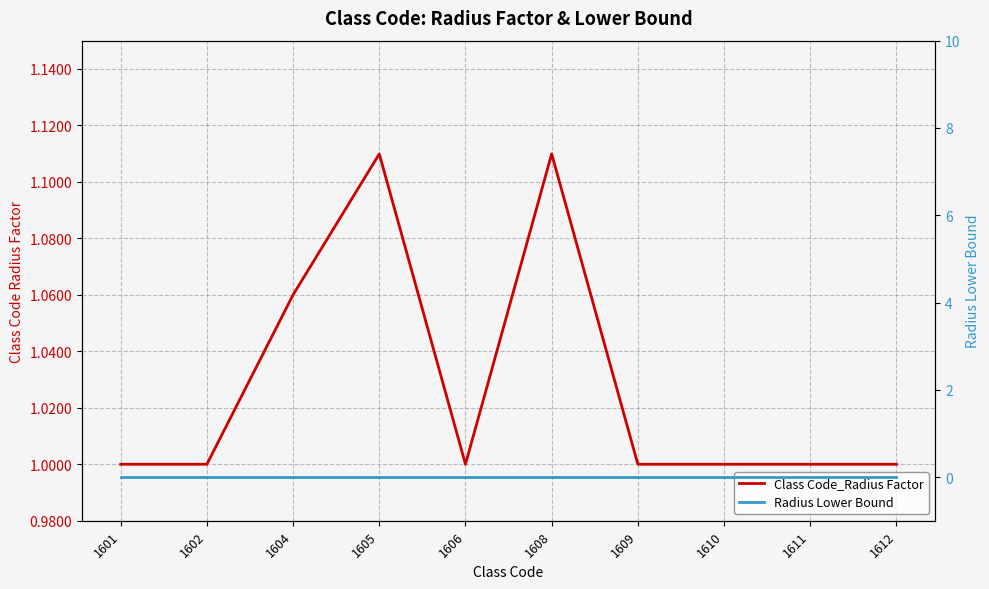

Between 1608 and 1609, which is larger?

1608